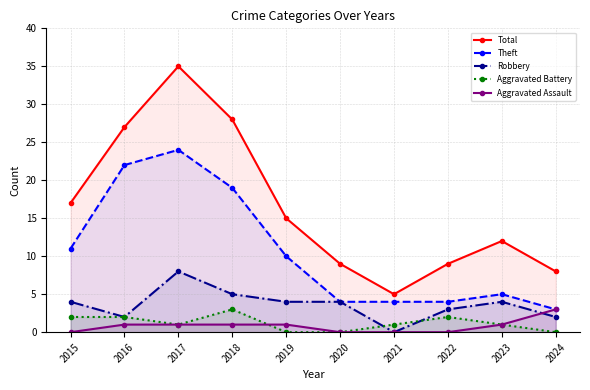

What is the value of the Theft point at the 3rd from the left?

24